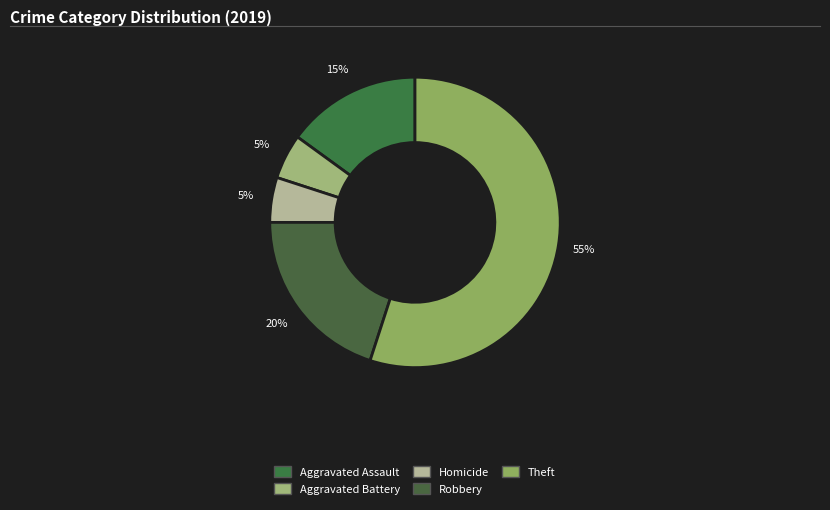

Count the number of slices in the pie.

5